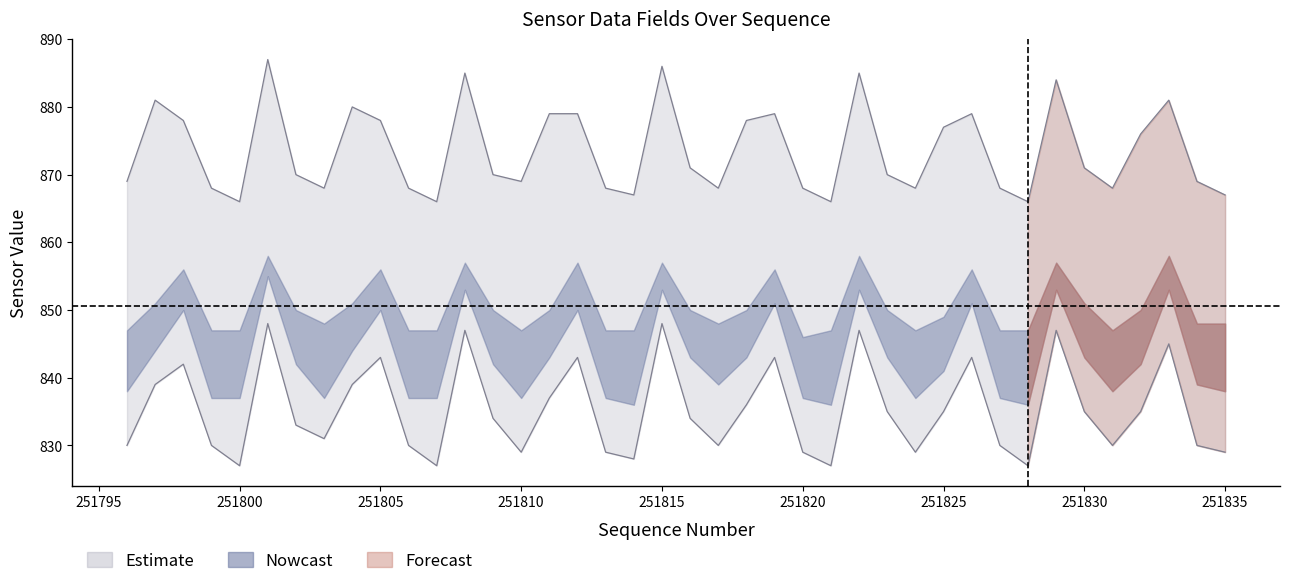

What is the difference between the maximum and minimum values in the field.data15 series?

21